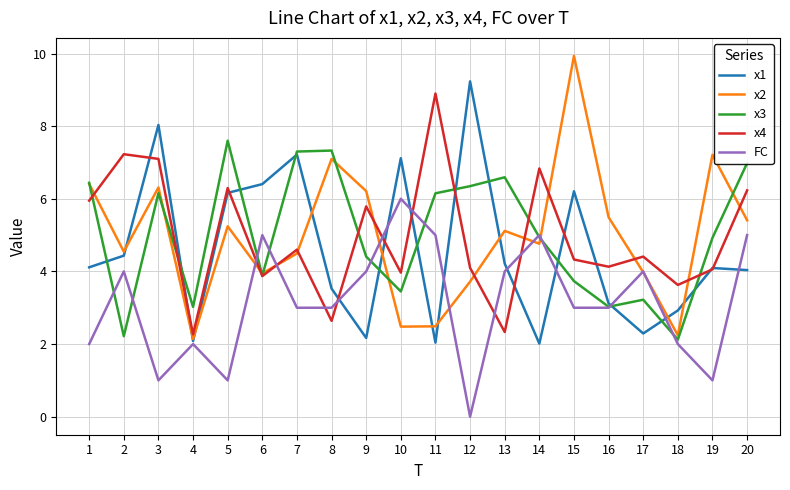

What is the difference between the highest and lowest values at 11?

6.9